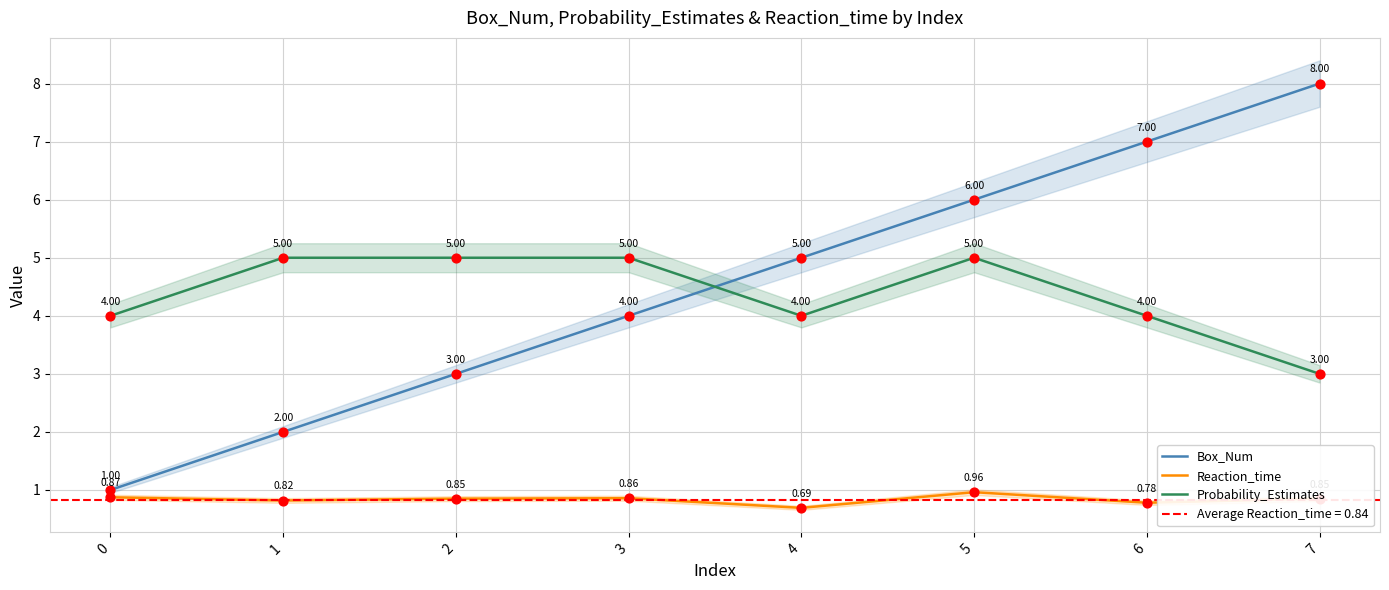

Which series reaches the minimum Y coordinate?

Reaction_time